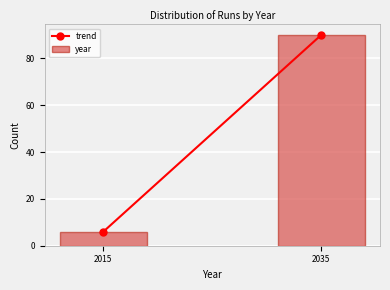

Reading left to right, list all the values displayed in this chart.

2015=6	2035=90